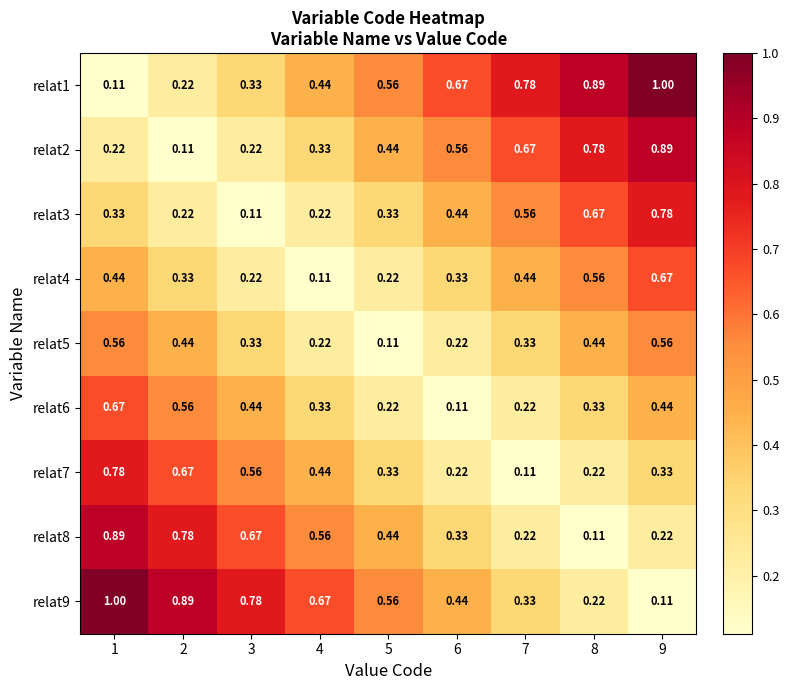

Is the value of relat6 at 9 greater than the value of relat5 at 3?

Yes